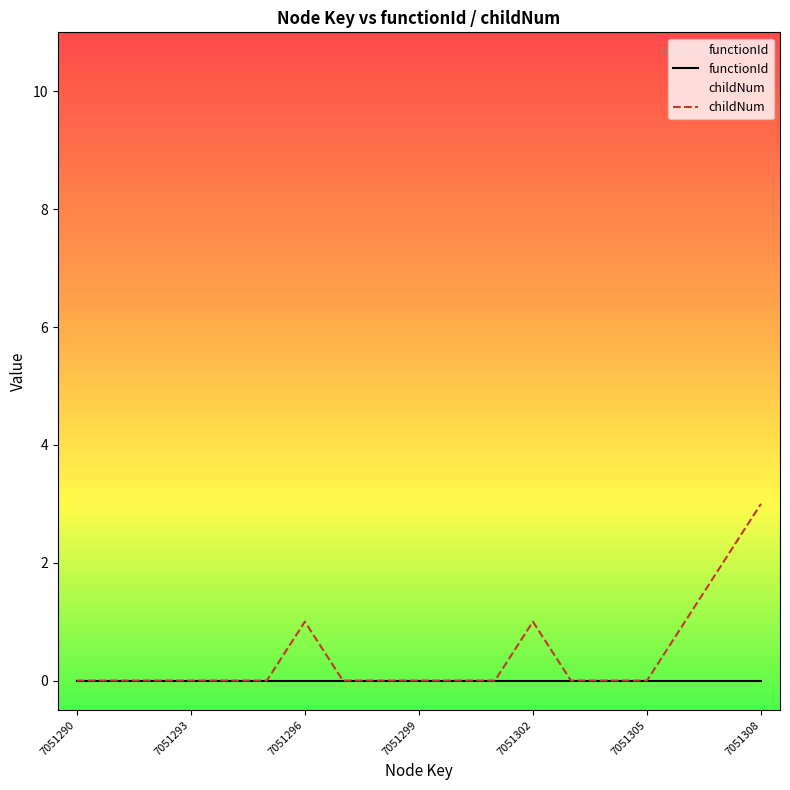

How many lines are shown in the chart?

2